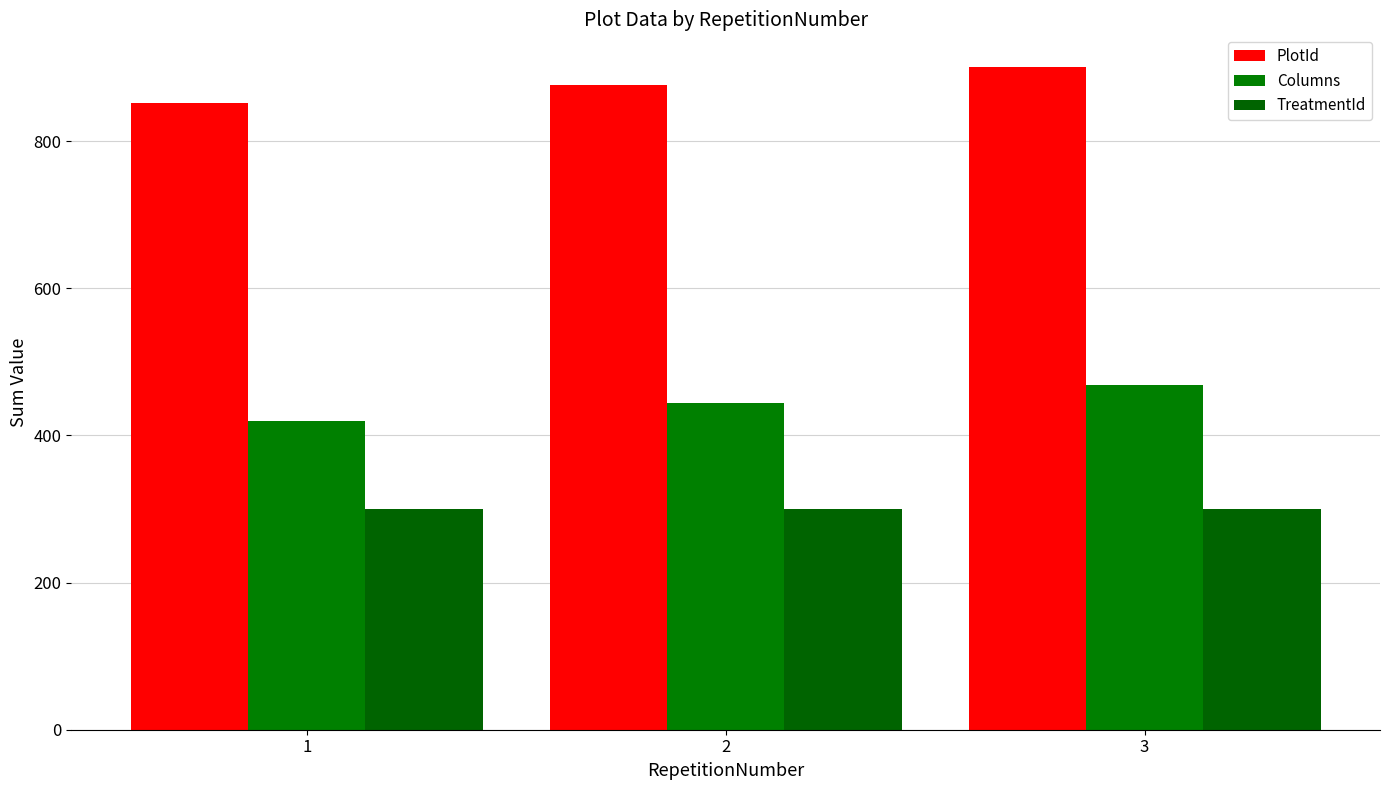

What is the average value of the Columns series?

444